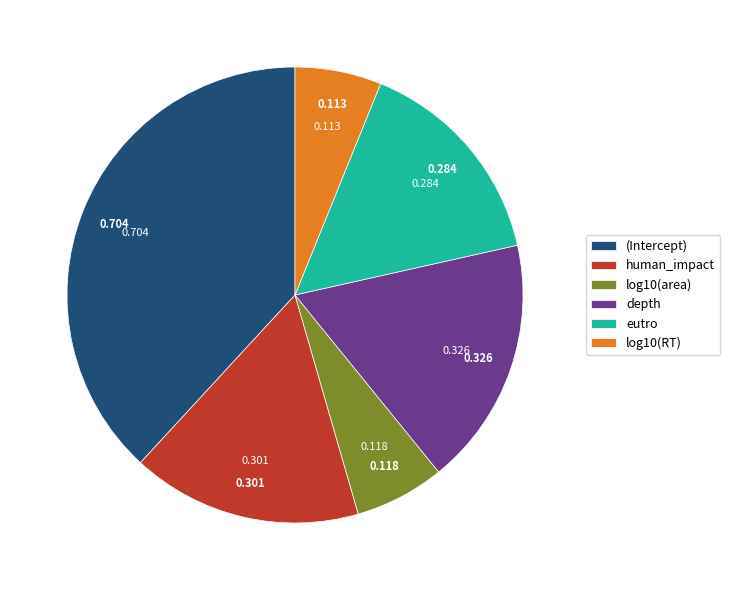

Which slice is the largest?

(Intercept)